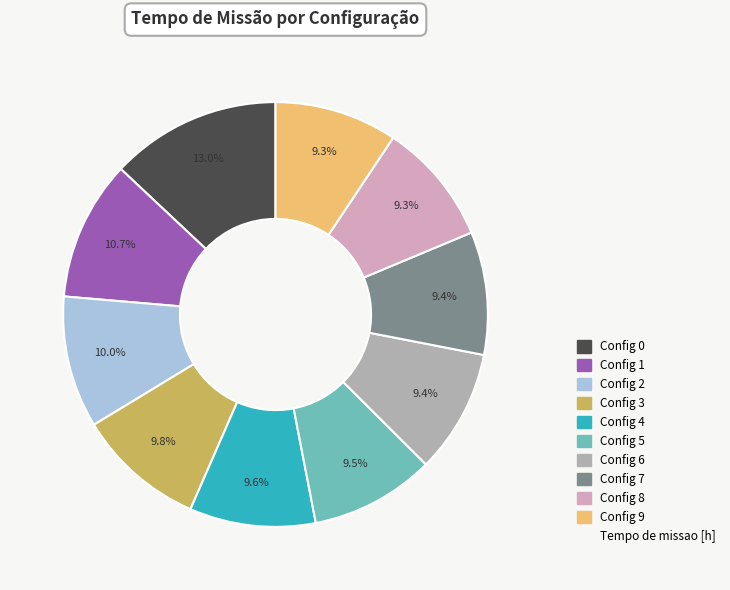

Does any single category account for the majority?

No